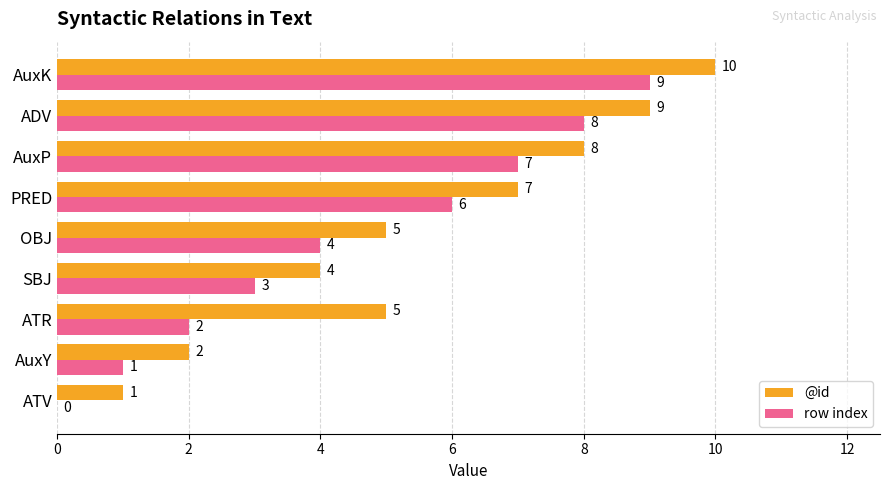

Count the @id values in the range 4 to 8.

5